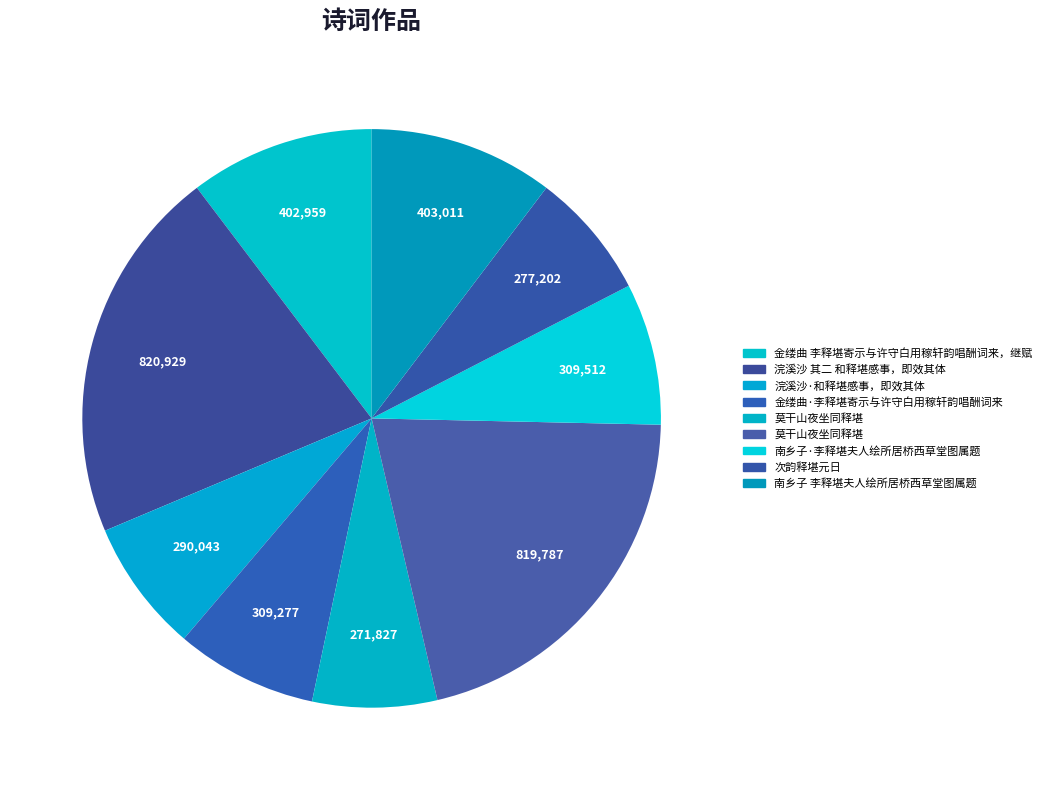

Count the number of slices in the pie.

9